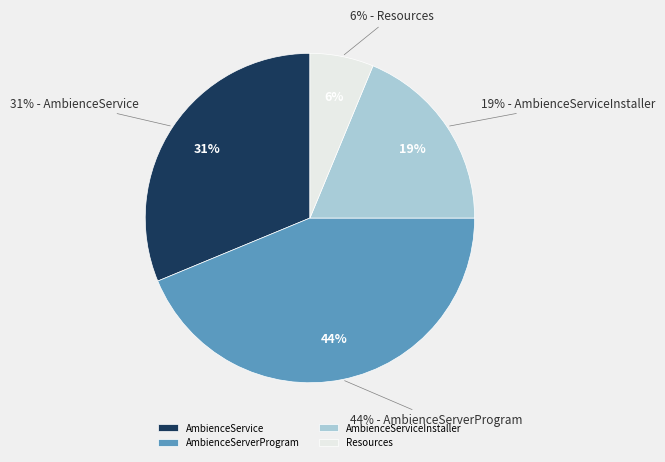

Is it true that AmbienceServerProgram is 44% of the pie?

True